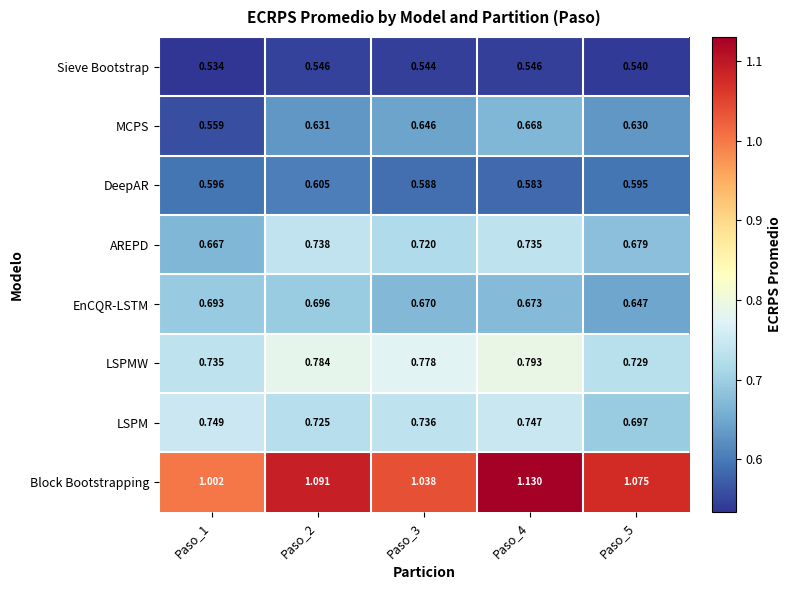

What is the total value across all series at Paso_1?

5.5